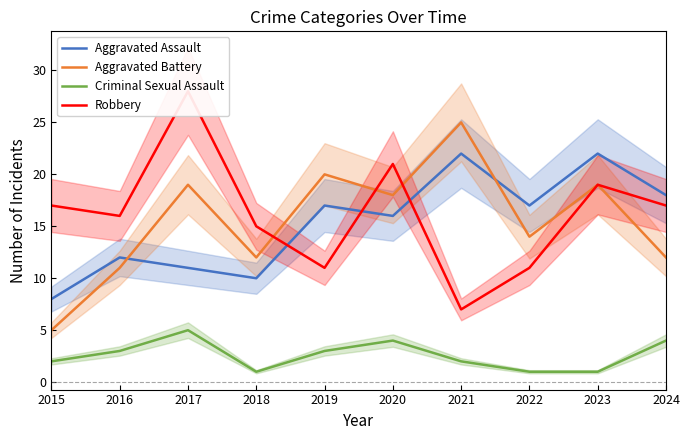

What are all the series names shown in the legend?

Aggravated Assault, Aggravated Battery, Criminal Sexual Assault, Robbery